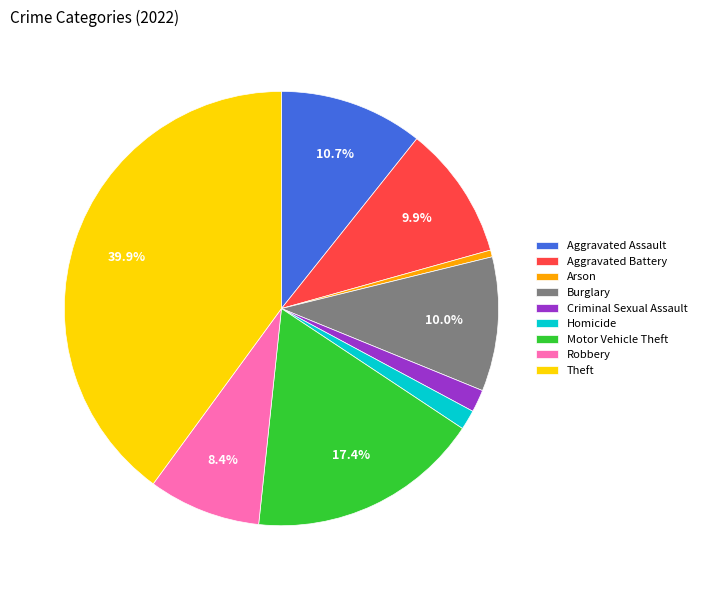

Is there a majority slice in this chart?

No